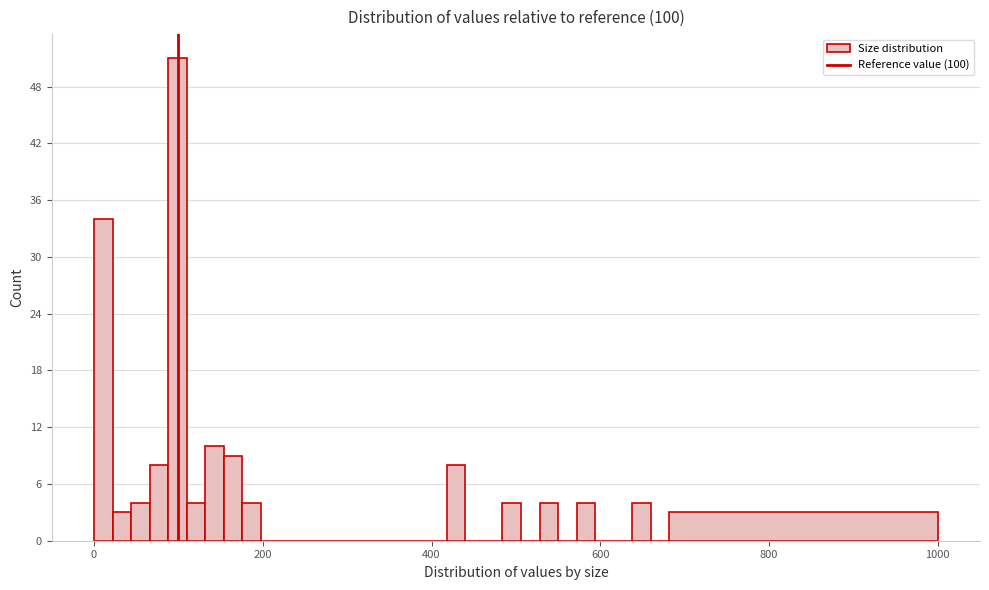

Read against the x-axis, roughly where is the centre of the tallest bar?

100